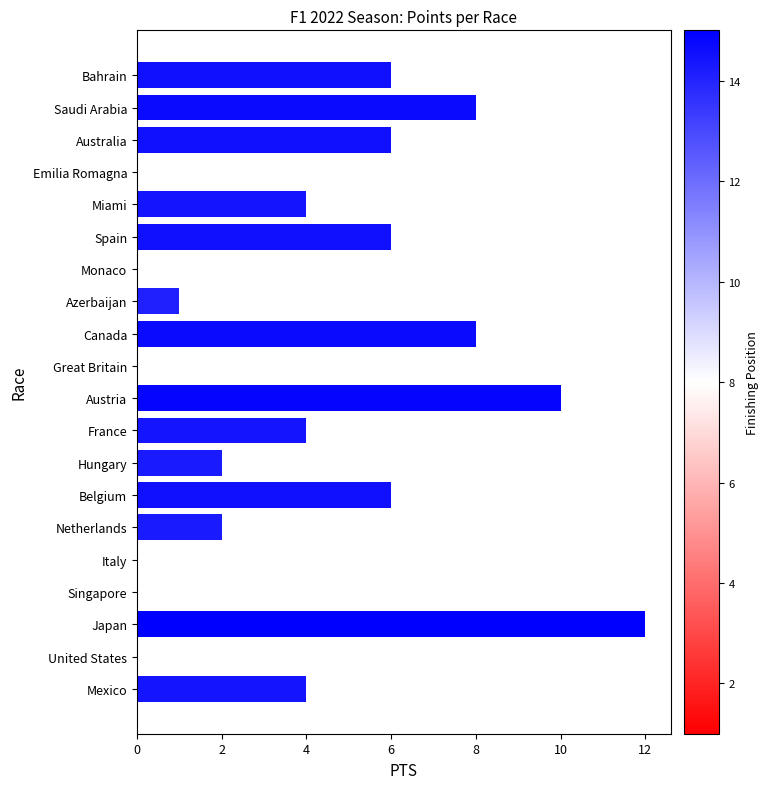

Reading bottom to top, list all the values displayed in this chart.

Mexico=4	United States=0	Japan=12	Singapore=0	Italy=0	Netherlands=2	Belgium=6	Hungary=2	France=4	Austria=10	Great Britain=0	Canada=8	Azerbaijan=1	Monaco=0	Spain=6	Miami=4	Emilia Romagna=0	Australia=6	Saudi Arabia=8	Bahrain=6